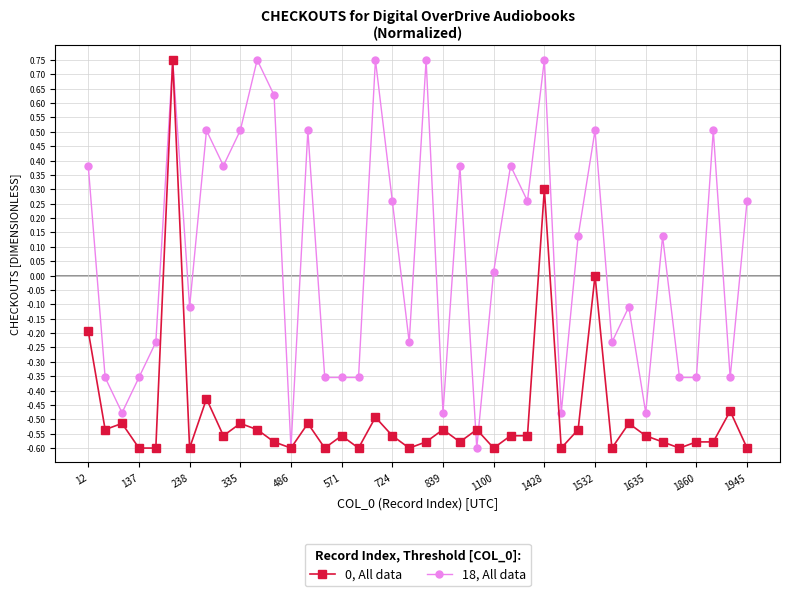

True or false: 18, All data has more than 1 points higher than both neighbors.

True